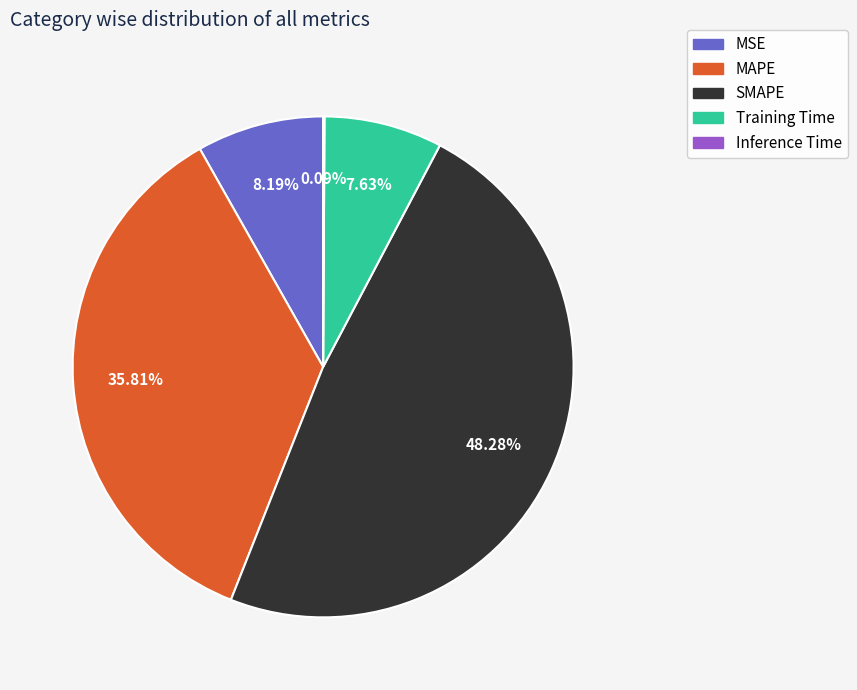

To the nearest percent, what percentage of the pie is Training Time?

8%